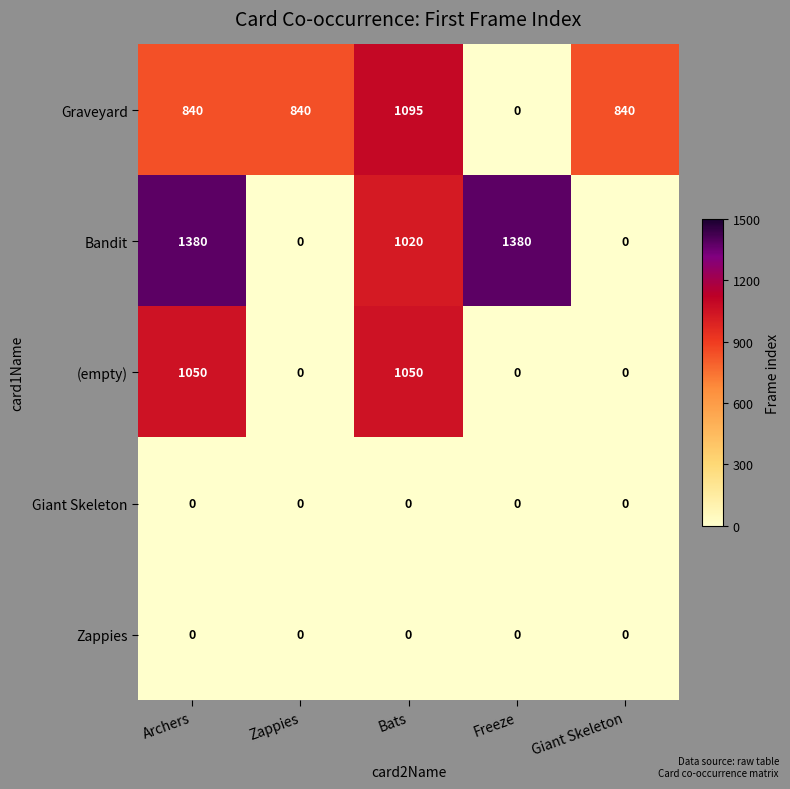

What is the difference between the Graveyard values at Archers and Bats?

255